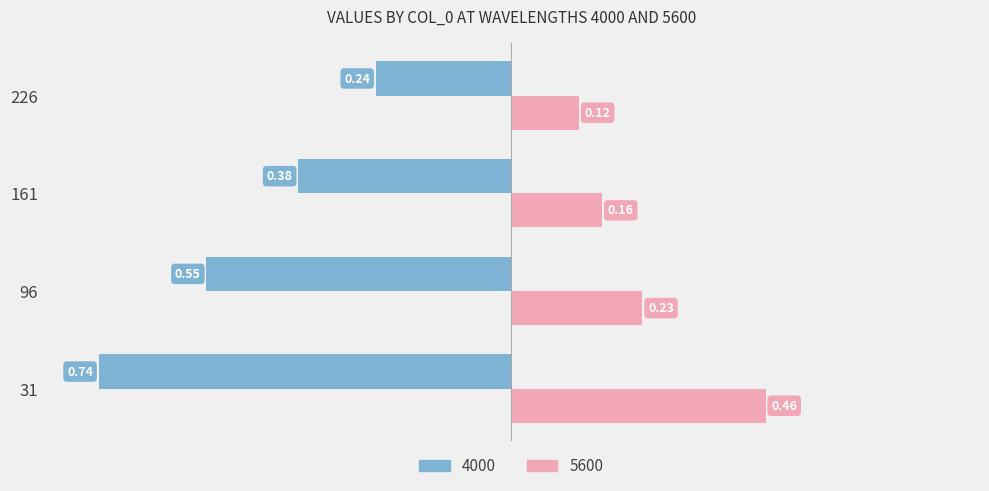

At which category is the sum across all series the highest?

226